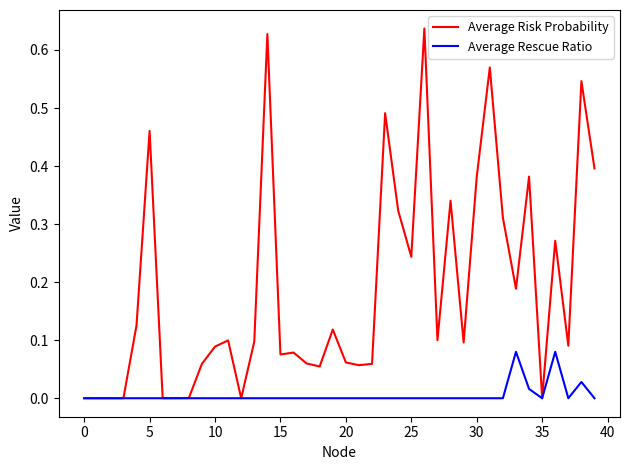

Which series has the widest spread of values?

Average Risk Probability